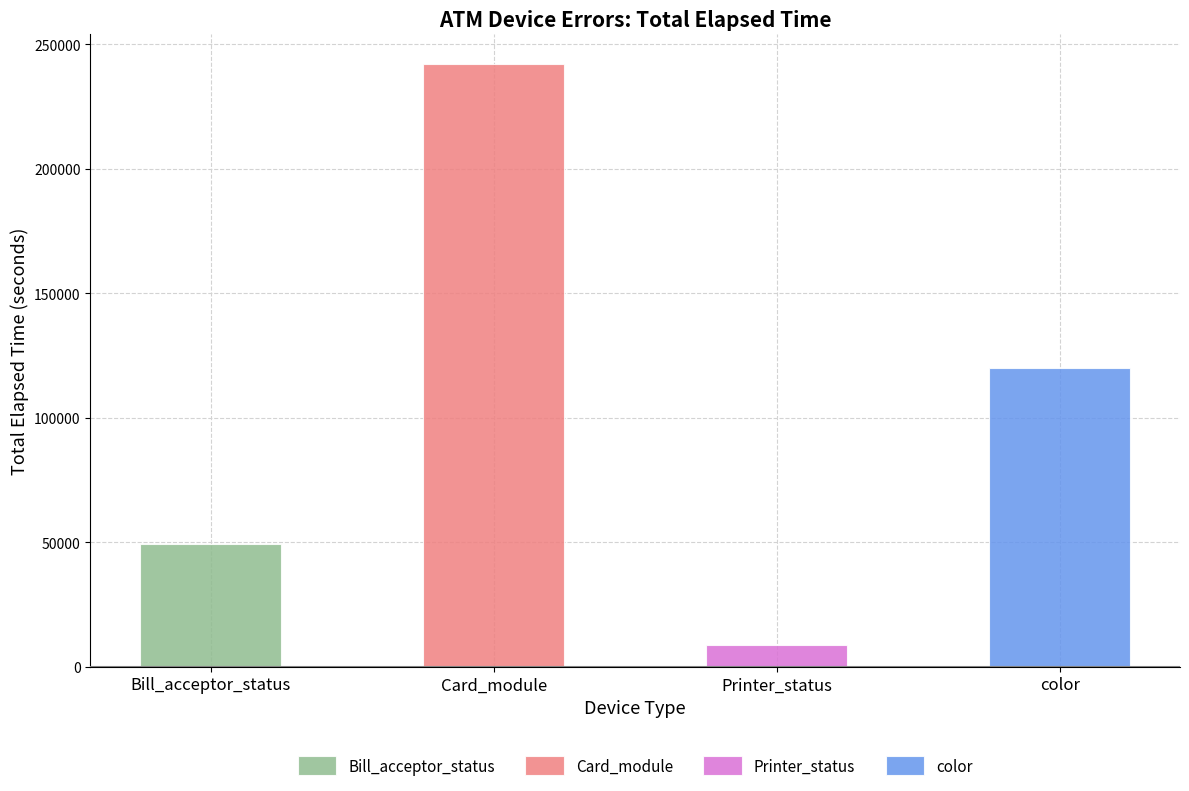

What is the difference between the maximum and second lowest values in the Bill_acceptor_status series?

44820